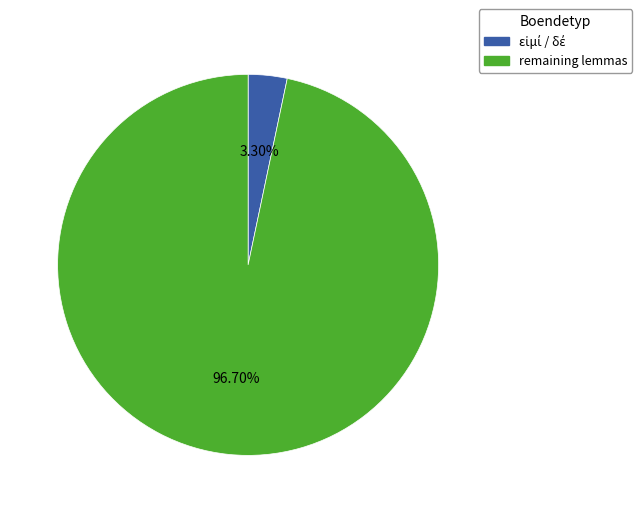

To the nearest percent, what is the average slice percentage?

50%